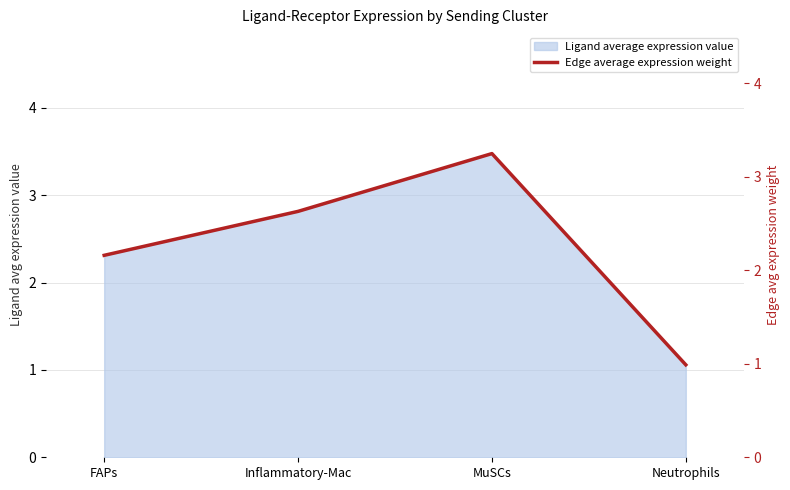

Rank the categories by value from highest to lowest.

MuSCs, Inflammatory-Mac, FAPs, Neutrophils